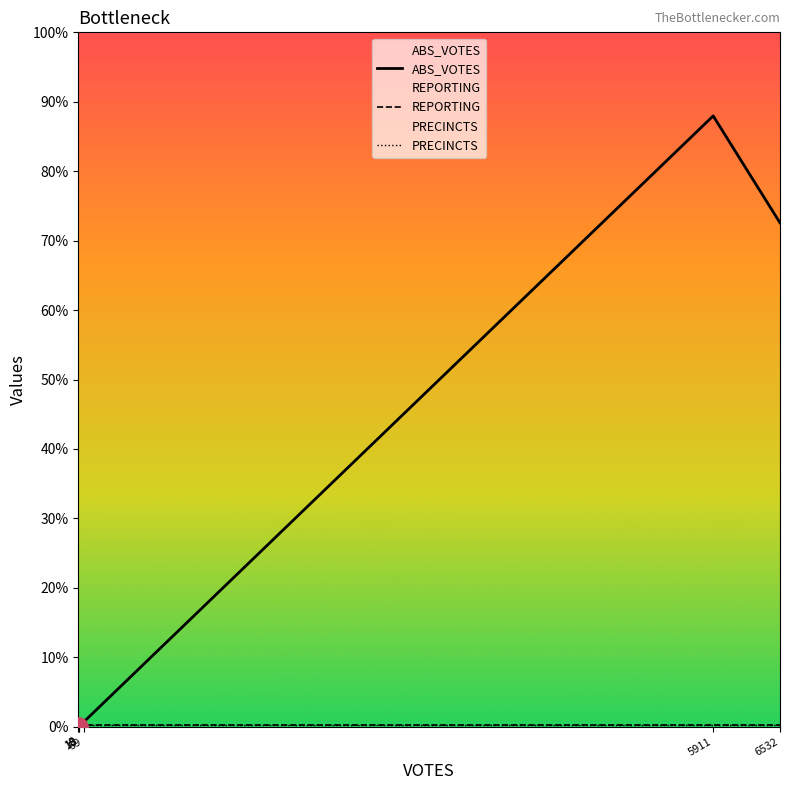

List the series in order of their peak value, lowest first.

REPORTING, PRECINCTS, ABS_VOTES